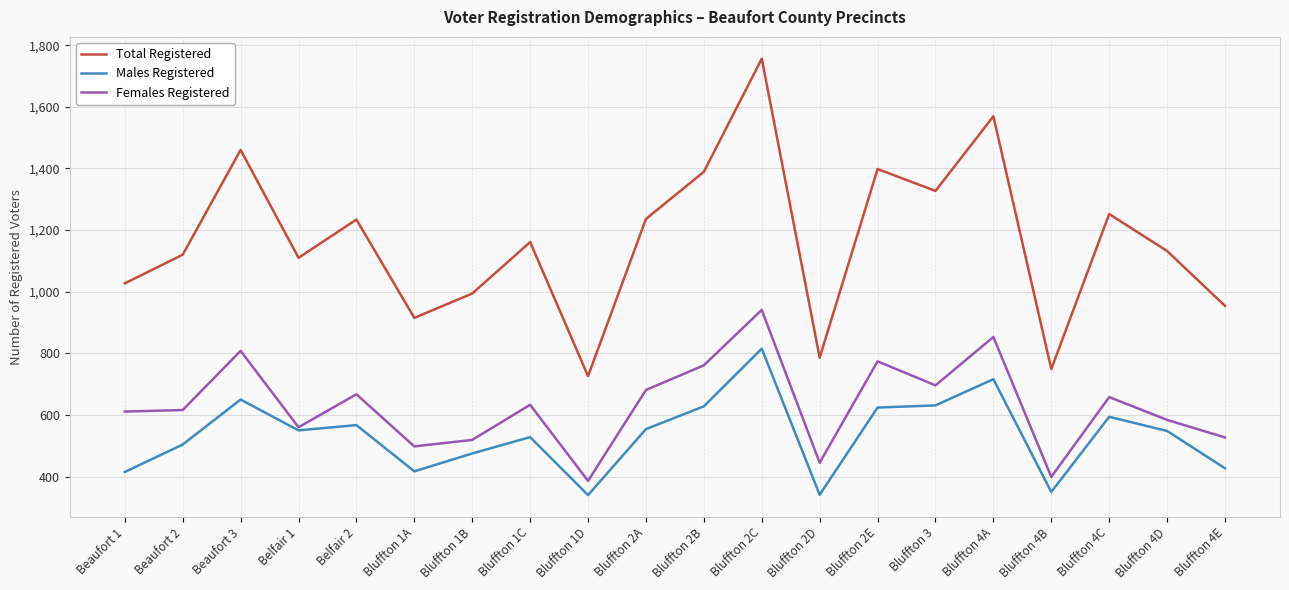

Where does the Total Registered series first go above 1161?

Beaufort 3